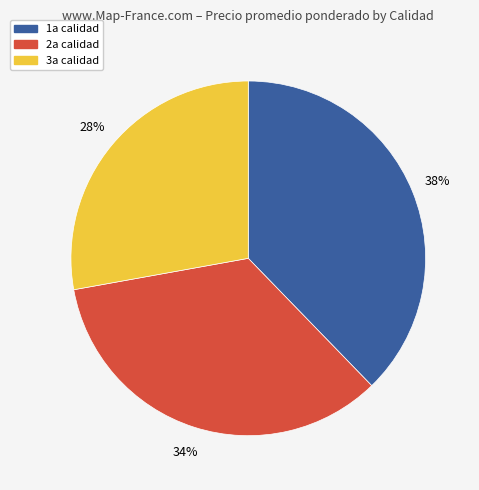

Which slice is the largest?

1a calidad